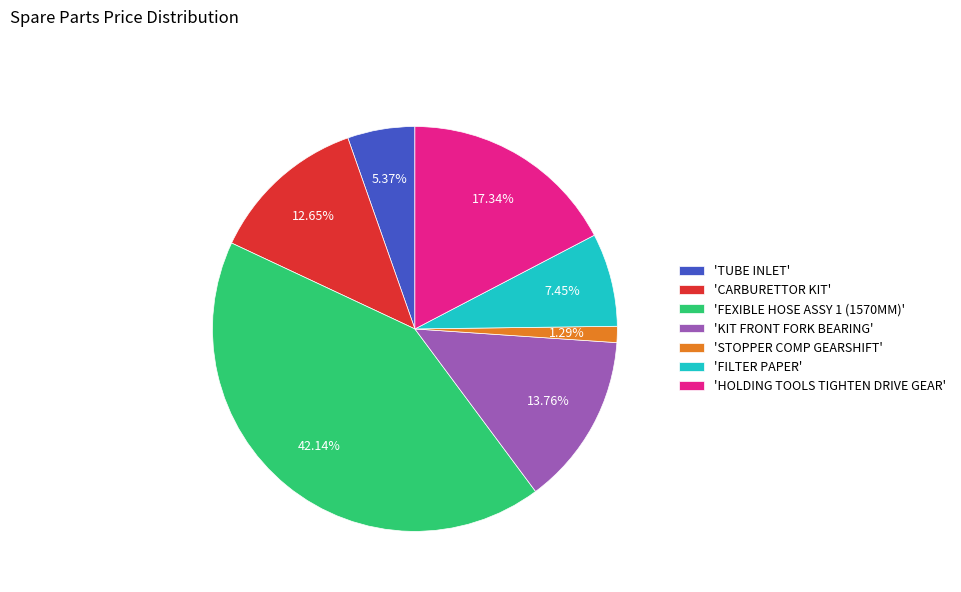

Which has a higher value, 'CARBURETTOR KIT' or 'KIT FRONT FORK BEARING'?

'KIT FRONT FORK BEARING'